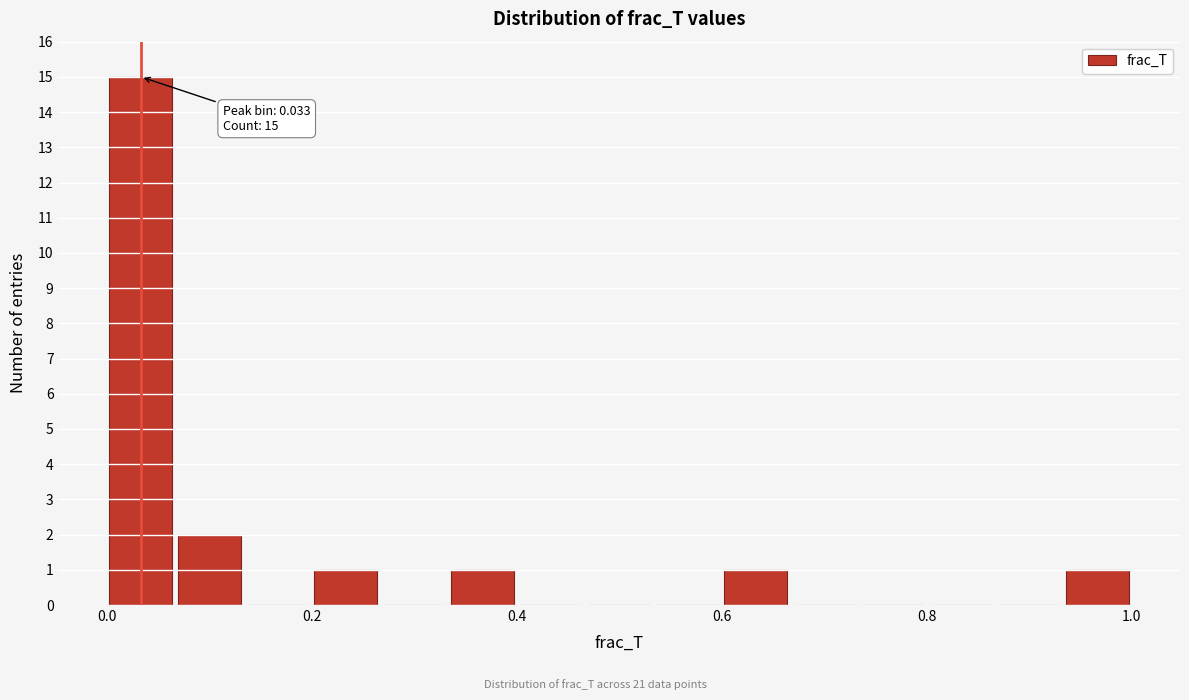

Read against the x-axis, roughly where is the centre of the tallest bar?

0.04